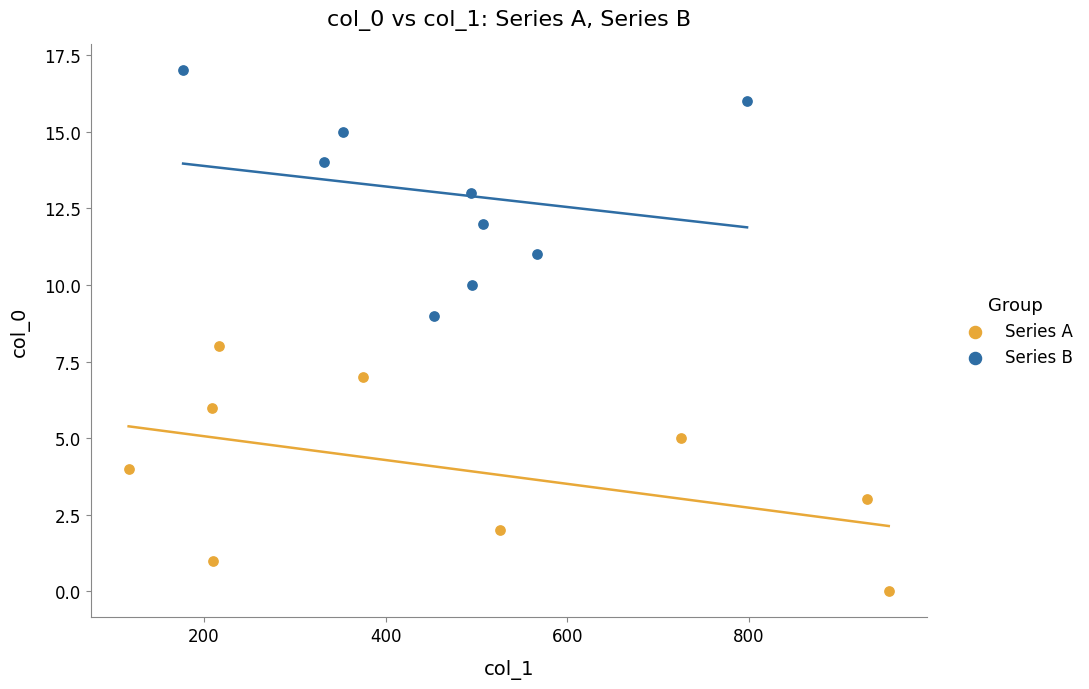

Which series contains the highest Y value?

Series B